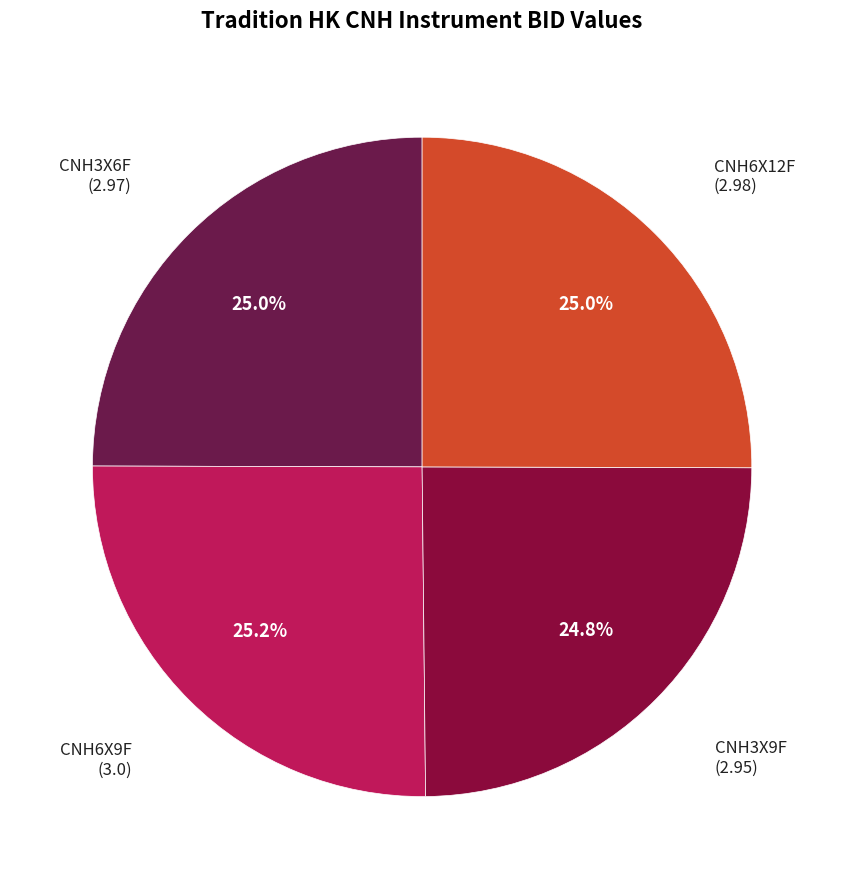

Is it true that CNH3X9F is 25% of the pie?

True